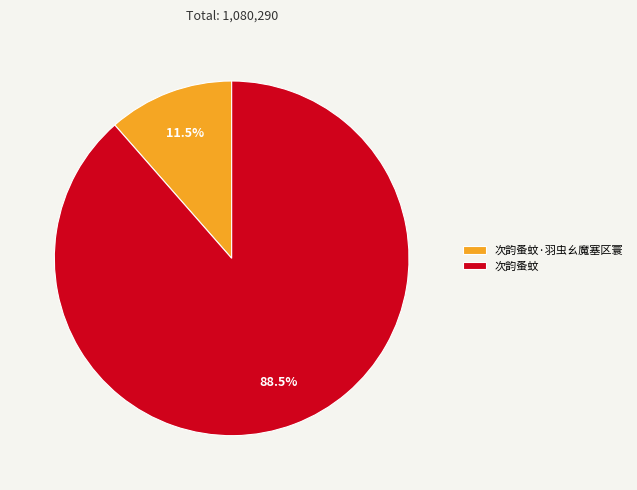

How many slices are in this pie chart?

2